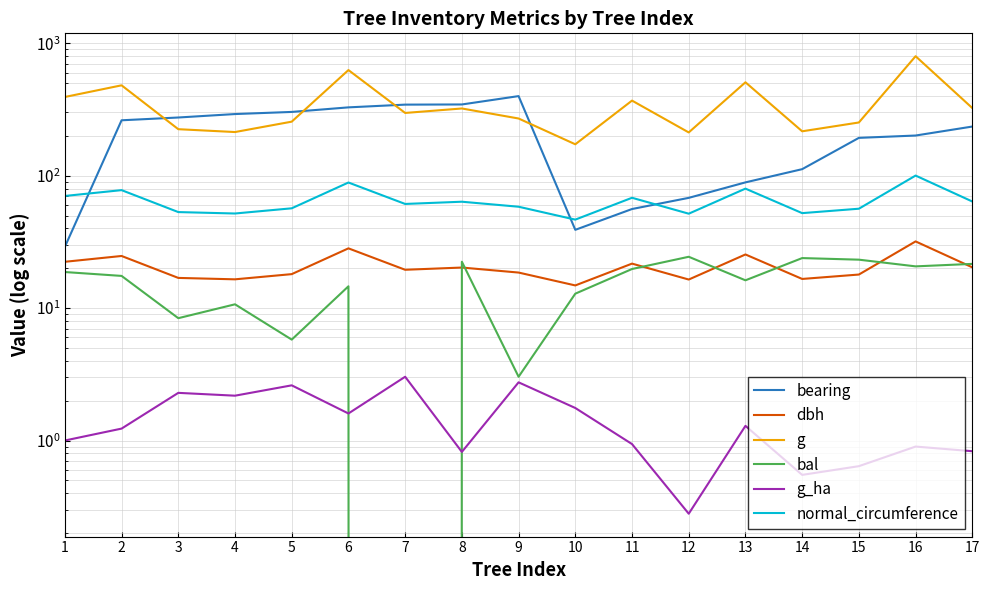

Is it true that normal_circumference equals 41.9 at 8?

False